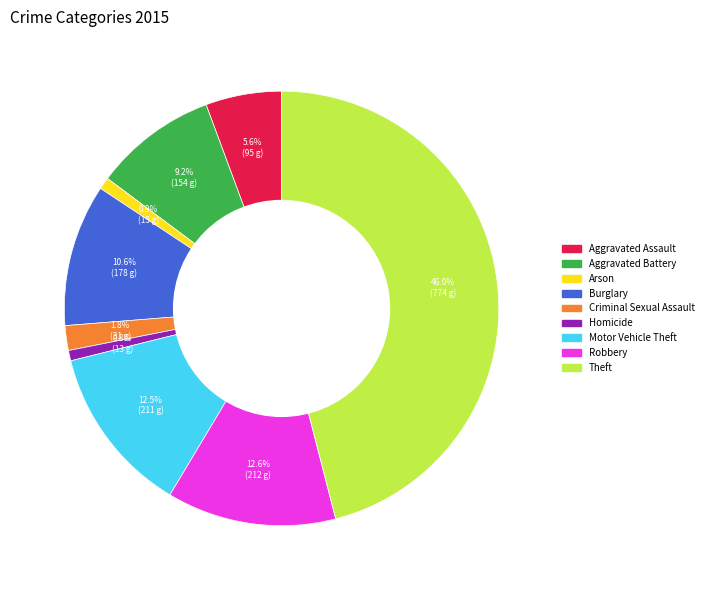

Combined, do Motor Vehicle Theft and Homicide account for over 50%?

No